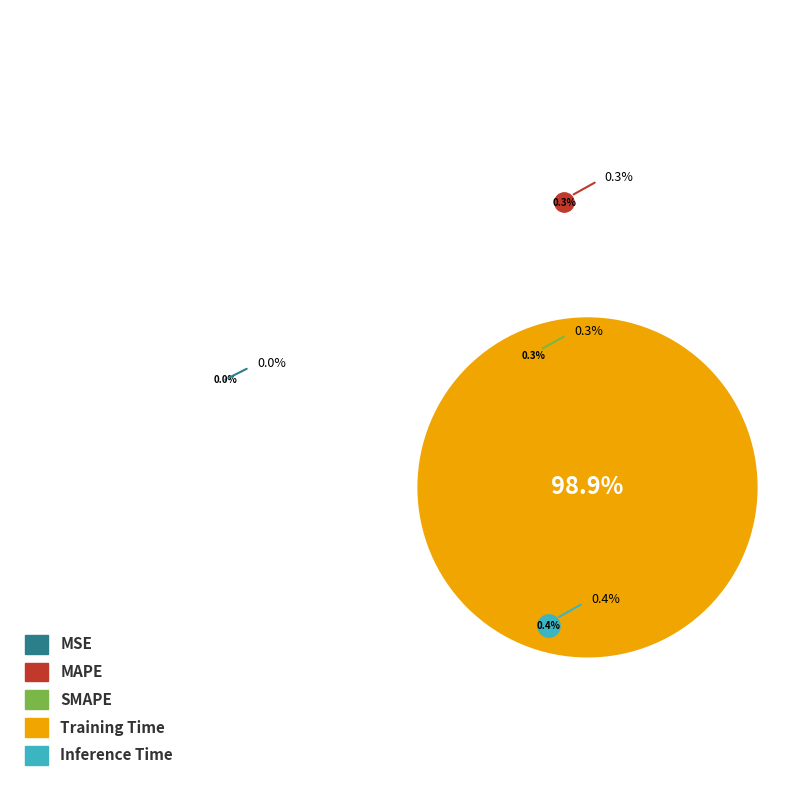

Count the number of slices in the pie.

5